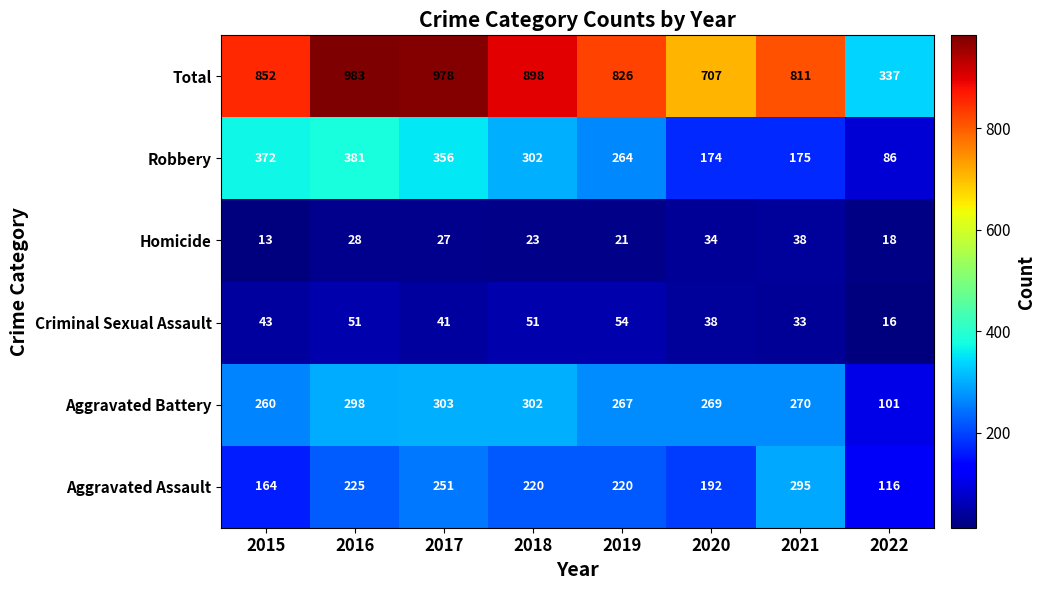

What is the difference between the highest and lowest values at 2019?

805